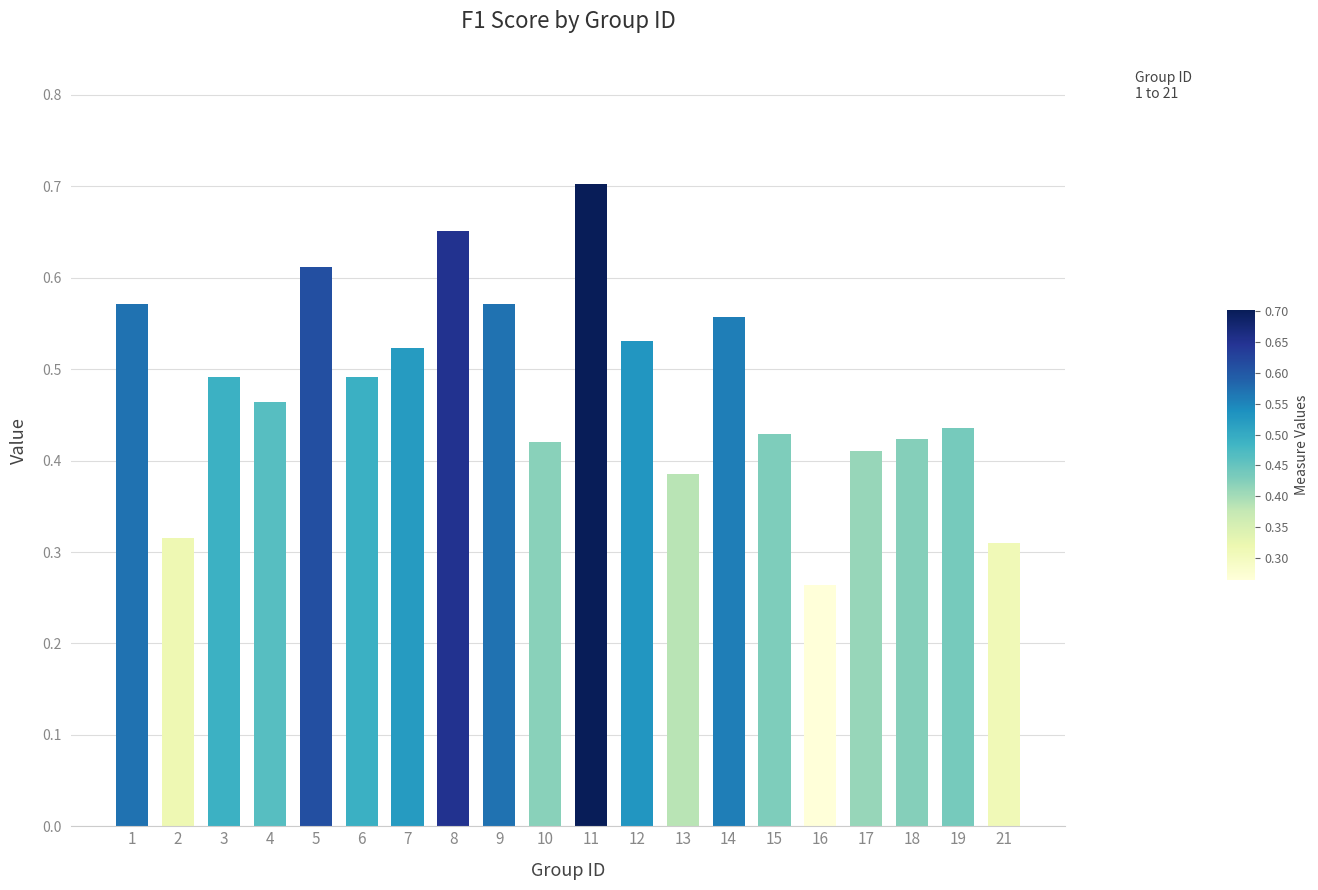

Where is the data nearest to the value 0?

16